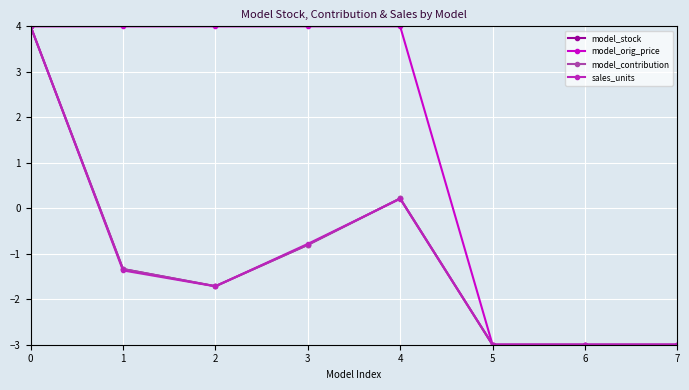

Does the chart have visible grid lines?

Yes